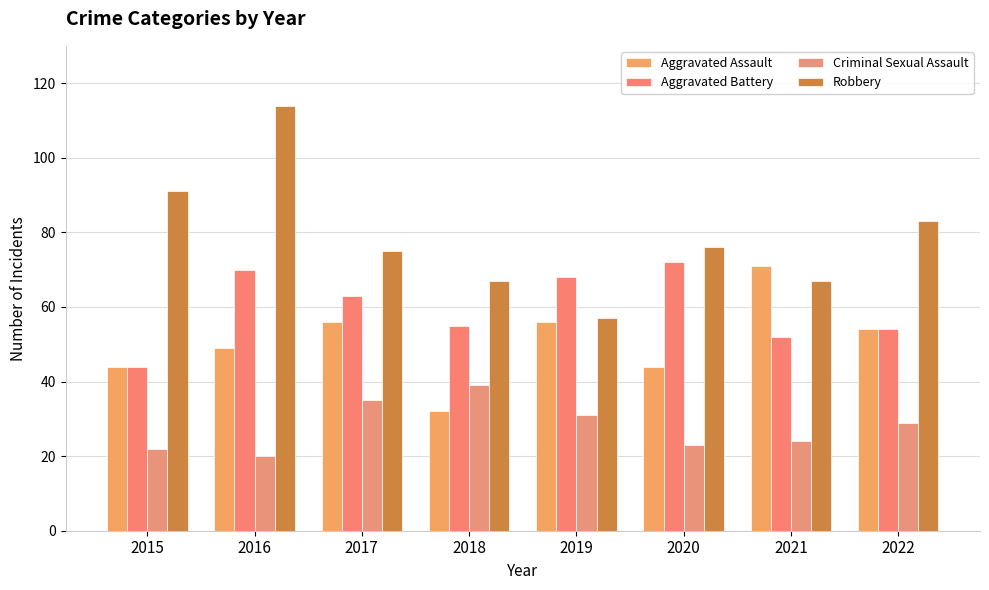

True or false: Robbery has a value of 67 at 2021.

True